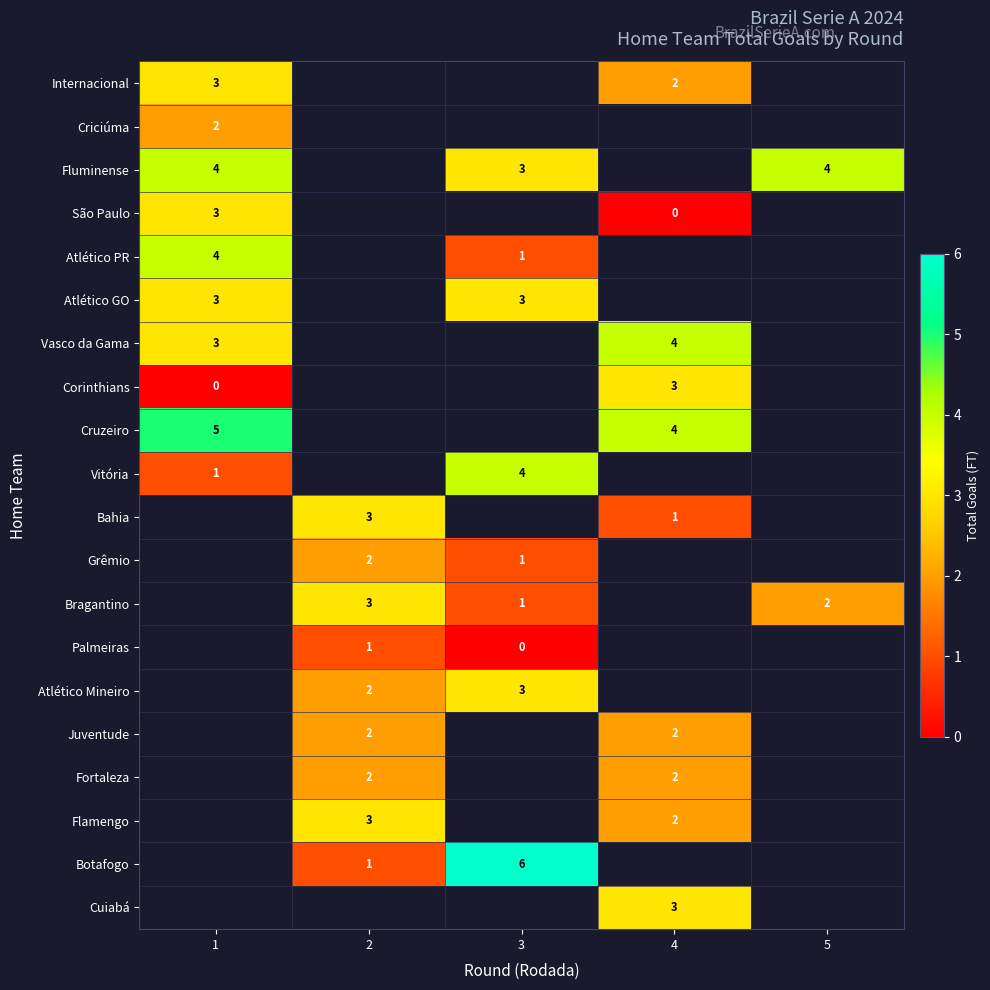

What is the sum of the Atlético PR values at 3 and 1?

5